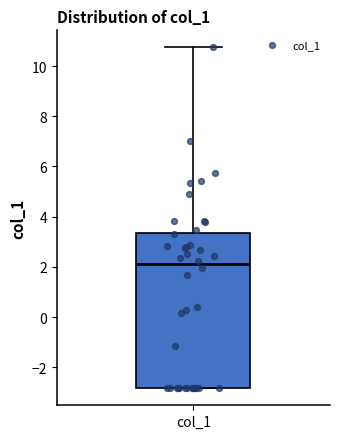

Transcribe this box plot: give where the median line is, the range the box spans, and where the two whiskers end, as read against the y-axis. The values are not printed on the chart, so give them approximately, as read against the axis.

median 2.2, box -2.8 to 3.4, whiskers -2.8 to 10.8